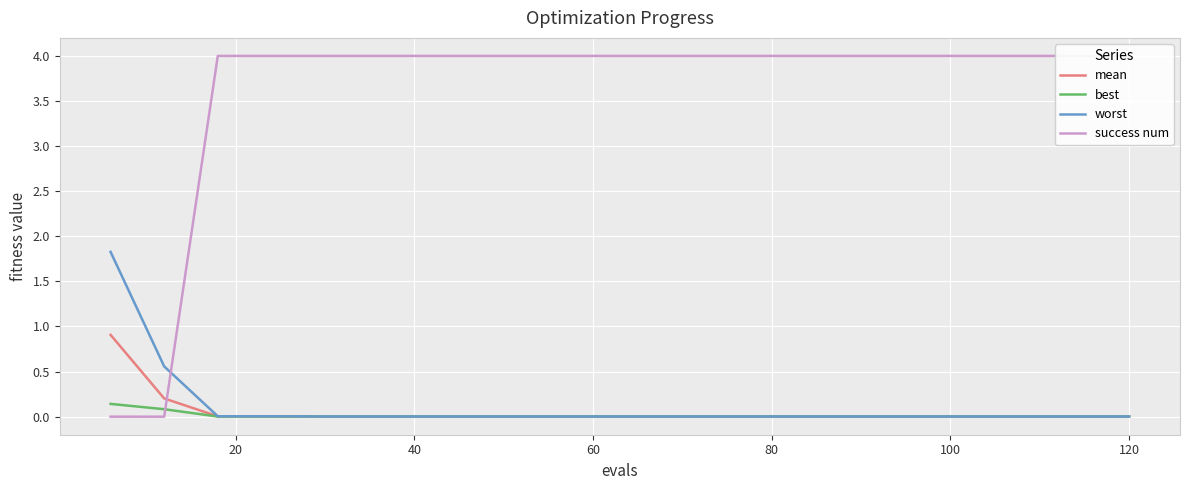

Which category has the highest value across all series?

40